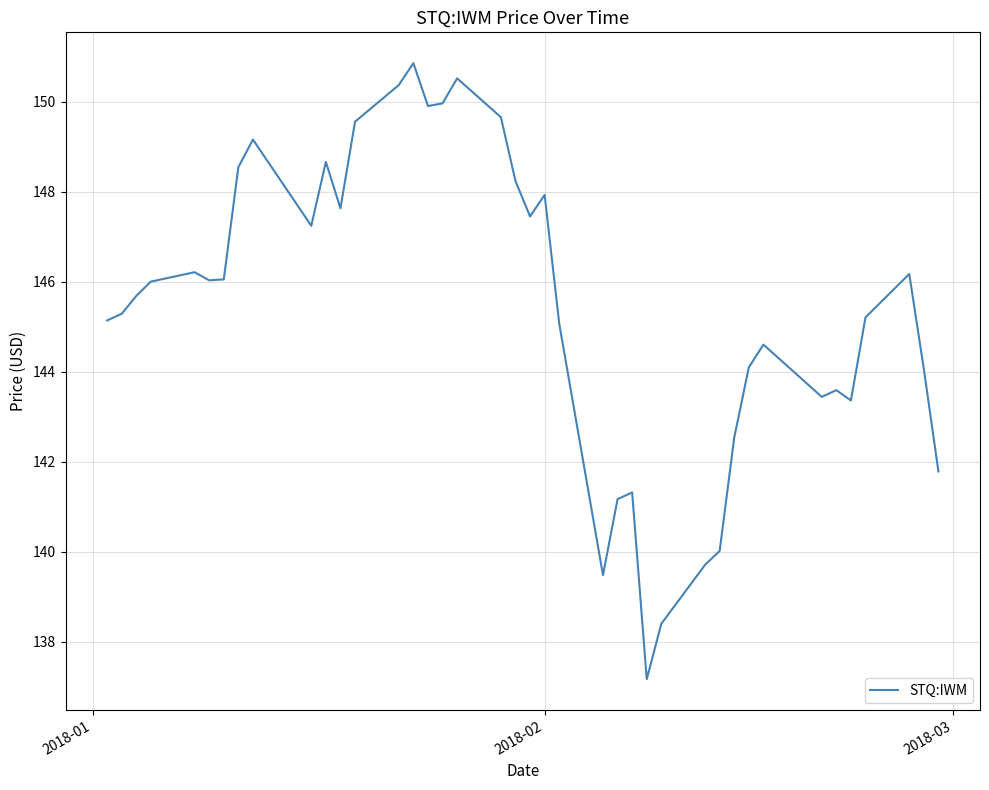

What is the difference between the maximum and minimum values?

13.7